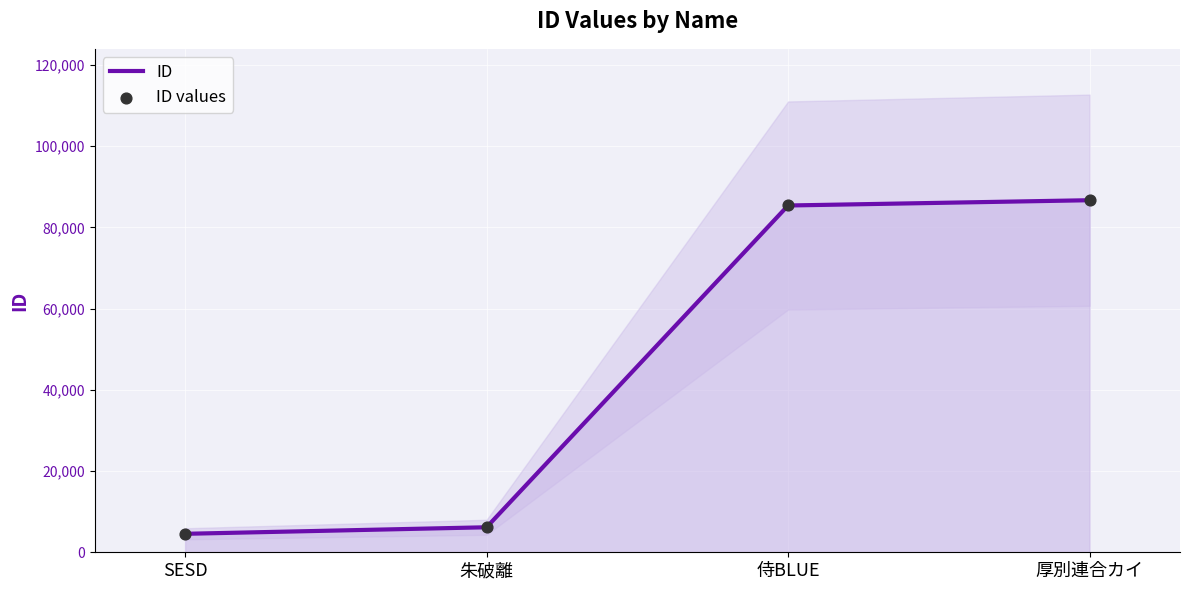

Which series reaches the minimum Y coordinate?

ID